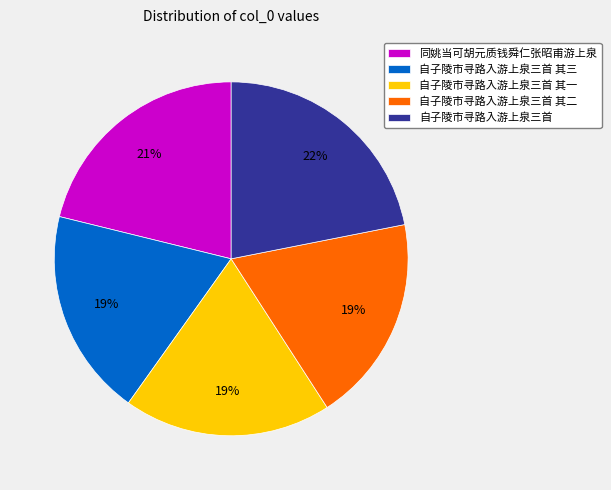

To the nearest percent, what is the difference between the largest and smallest slice percentages?

3%